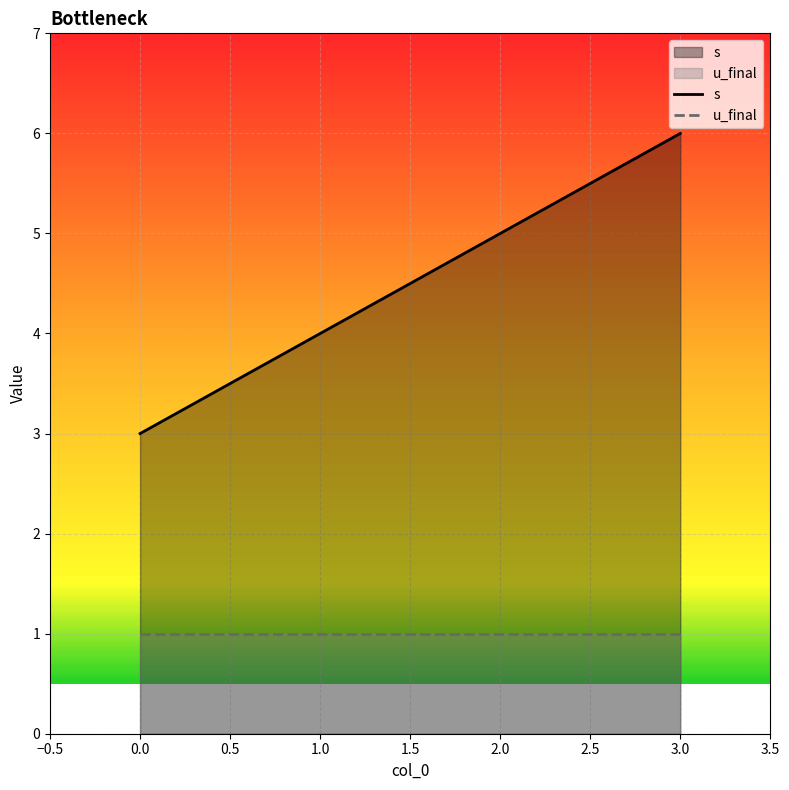

What is the sum of the u_final values at 0.0 and 2.0?

2